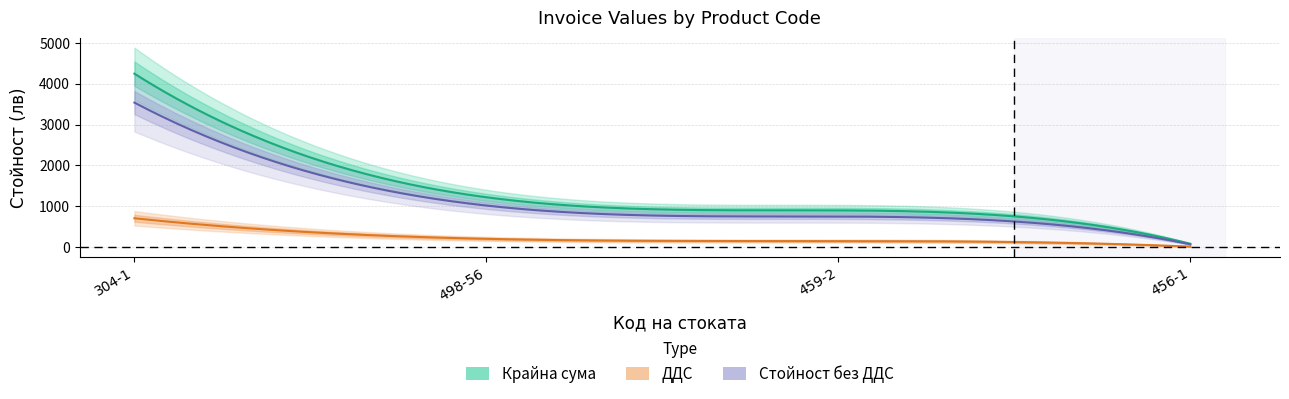

Does the chart display data point markers on the line(s)?

No